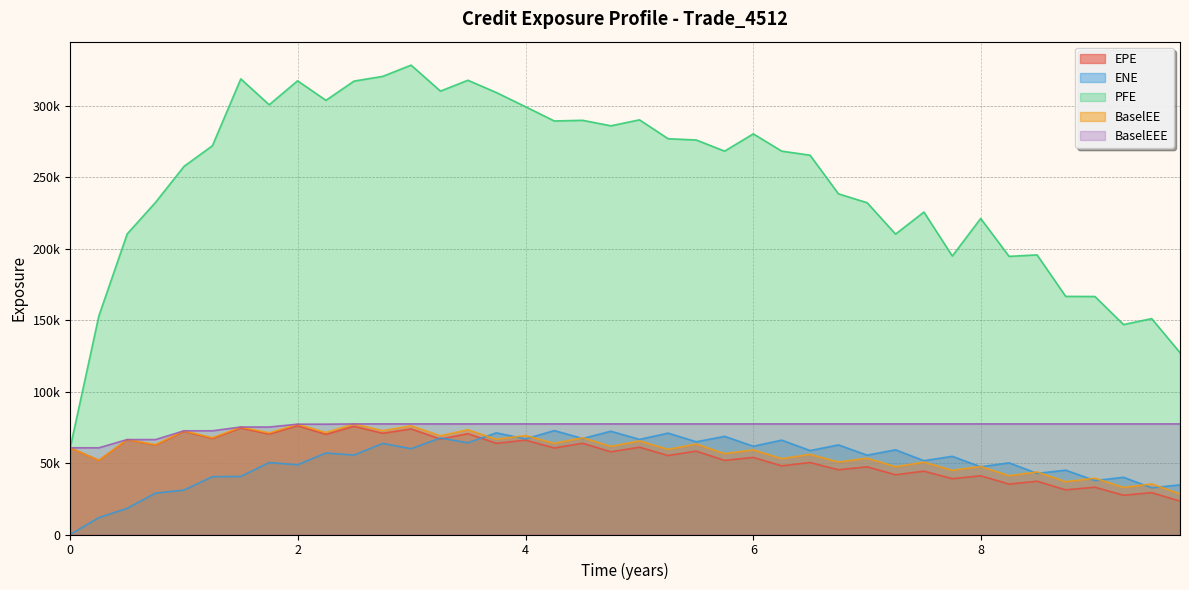

True or false: EPE and BaselEE intersect in this chart.

False